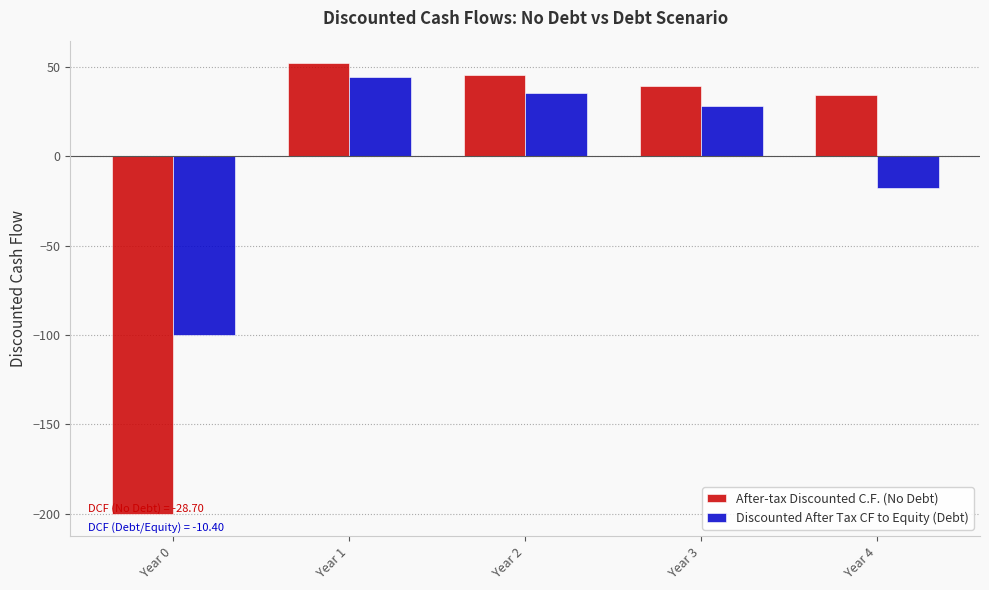

What is the difference between the maximum and minimum values in the Discounted After Tax CF to Equity (Debt) series?

144.2